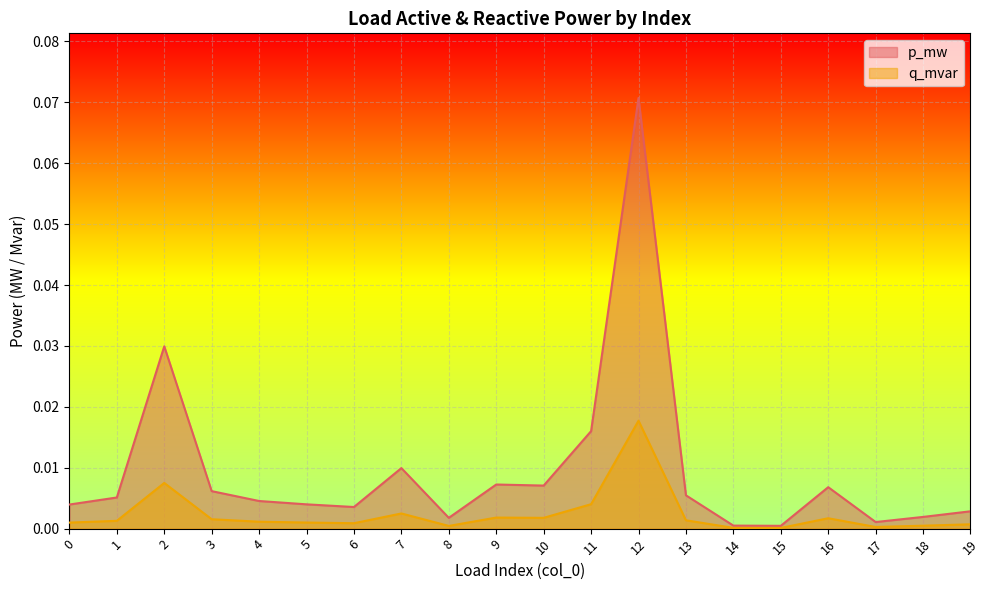

True or false: p_mw has more than 2 points higher than both neighbors.

True